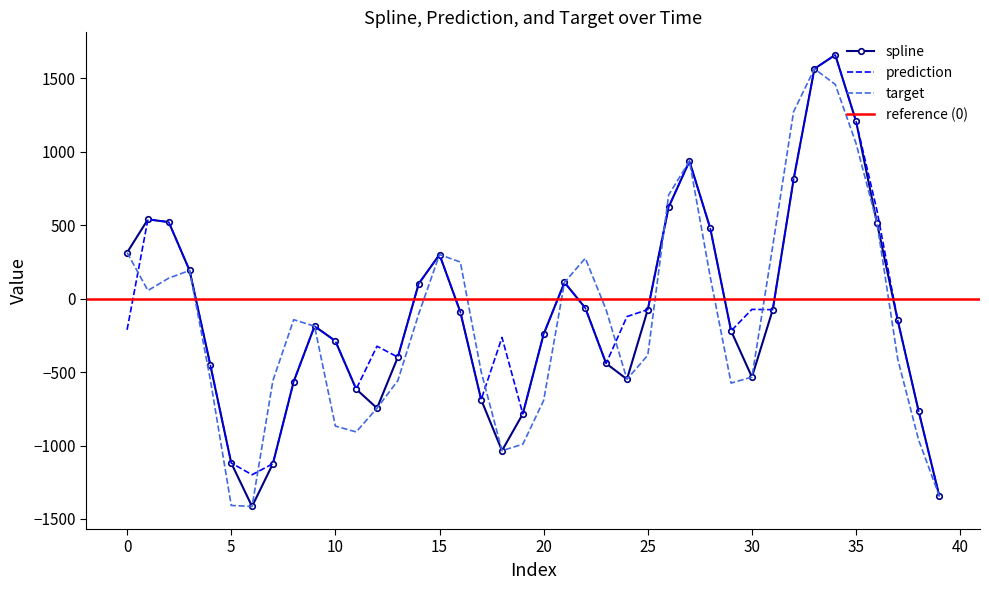

What are all the series names shown in the legend?

spline, prediction, target